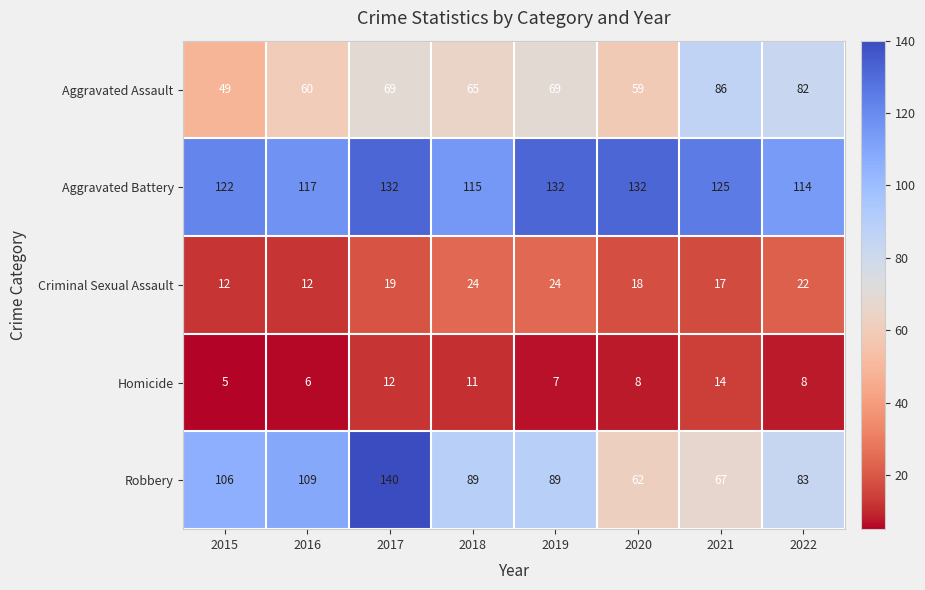

What is the total value across all series at 2020?

279